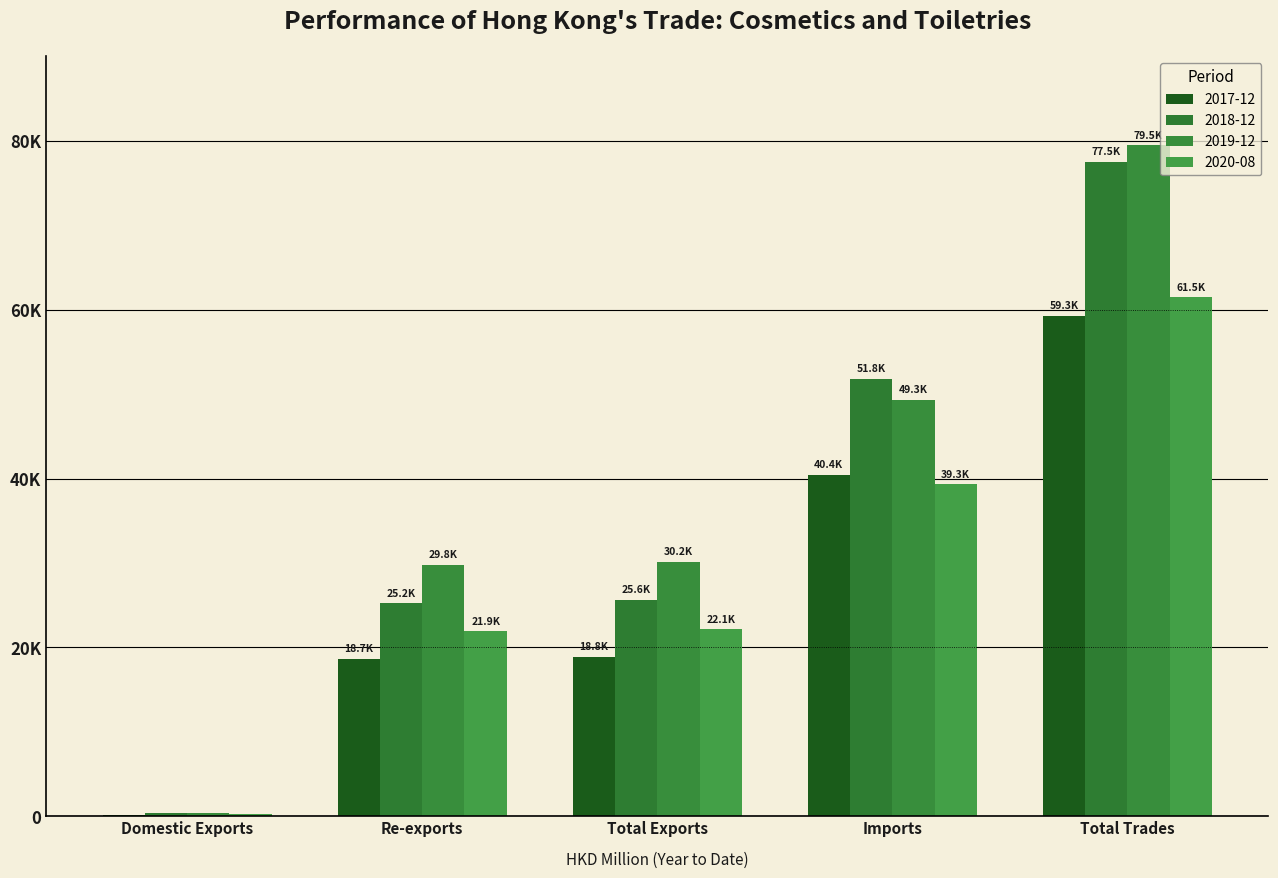

What position from the left is Total Exports?

3